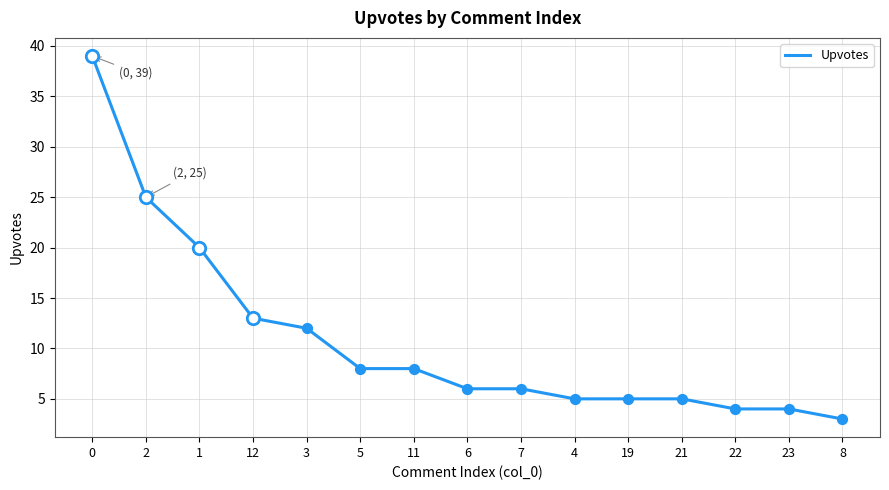

What is the ratio of the value at 23 to the value at 2?

0.2